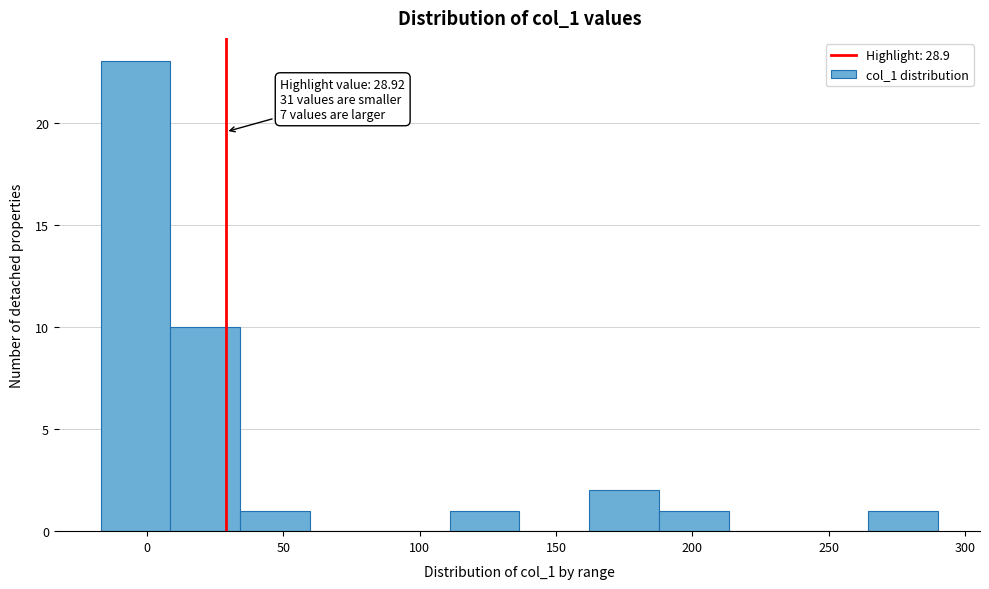

Over which range of the x-axis is the bar tallest?

-15 to 10